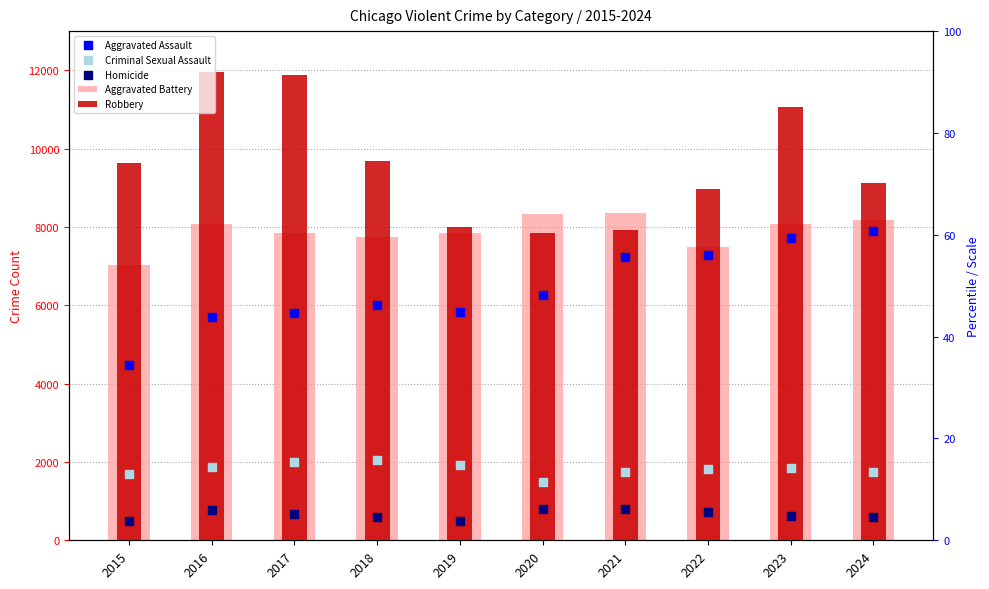

What are all the series names shown in the legend?

Aggravated Battery, Robbery, Aggravated Assault, Criminal Sexual Assault, Homicide